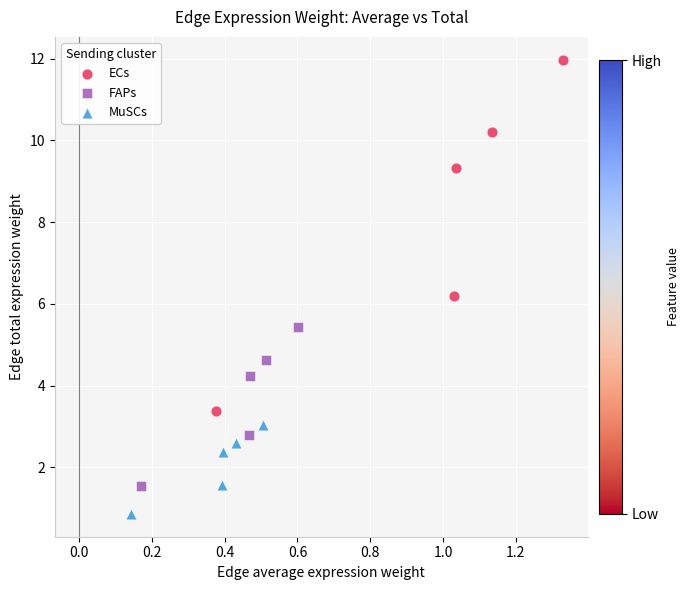

Which series contains the lowest Y value?

MuSCs